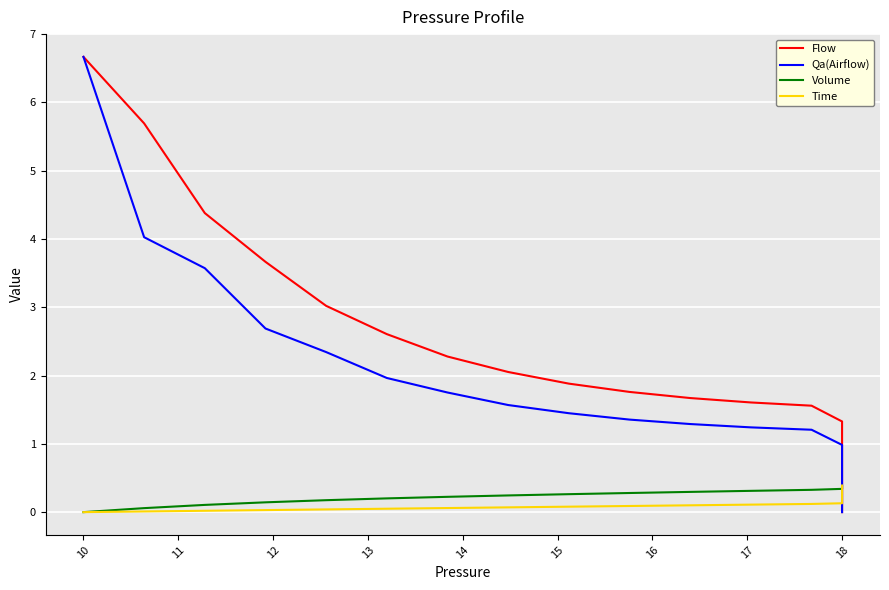

True or false: Qa(Airflow) has more than 2 interior local peaks.

False